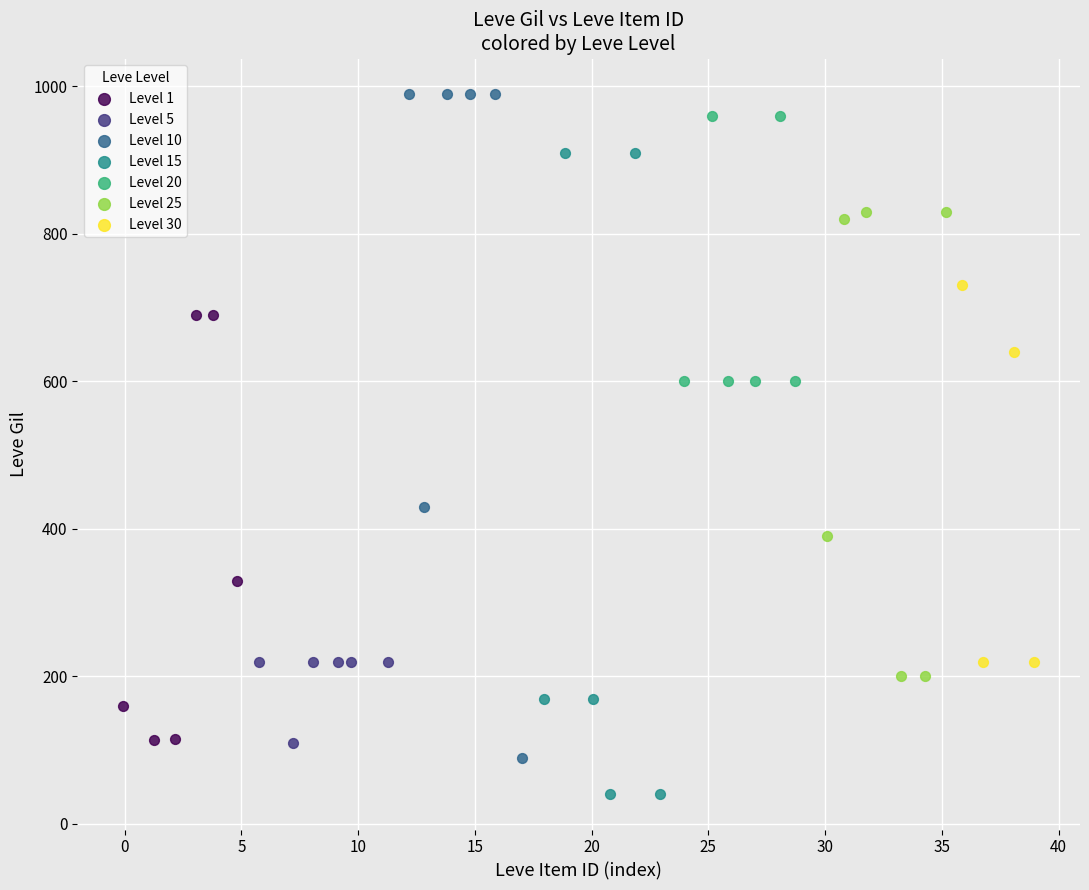

What are all the series names shown in the legend?

Level 1, Level 5, Level 10, Level 15, Level 20, Level 25, Level 30